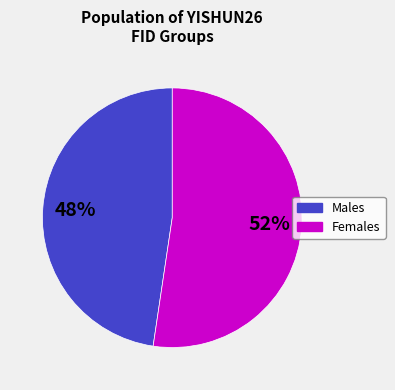

Does any single category account for the majority?

Yes